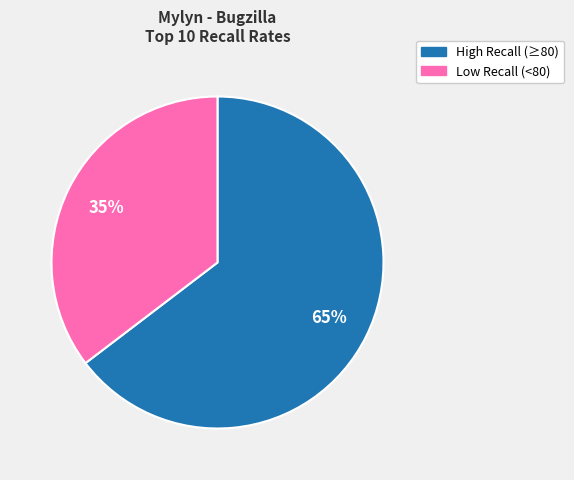

To the nearest percent, what is the average slice percentage?

50%